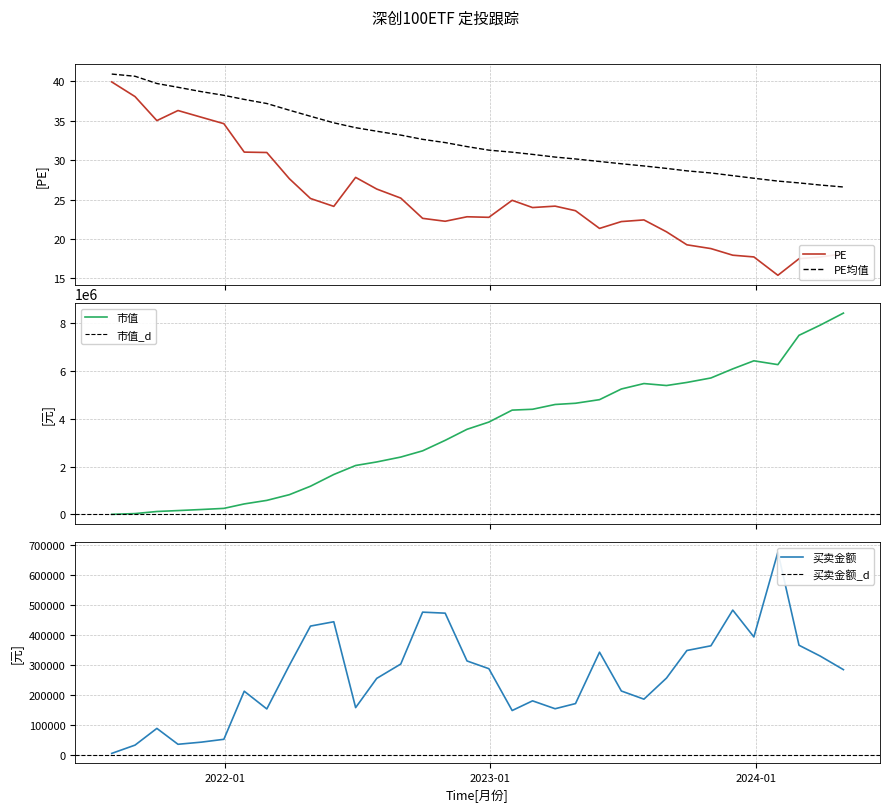

The value of PE均值 at 2024-02-29 is 7.0. True or false?

False